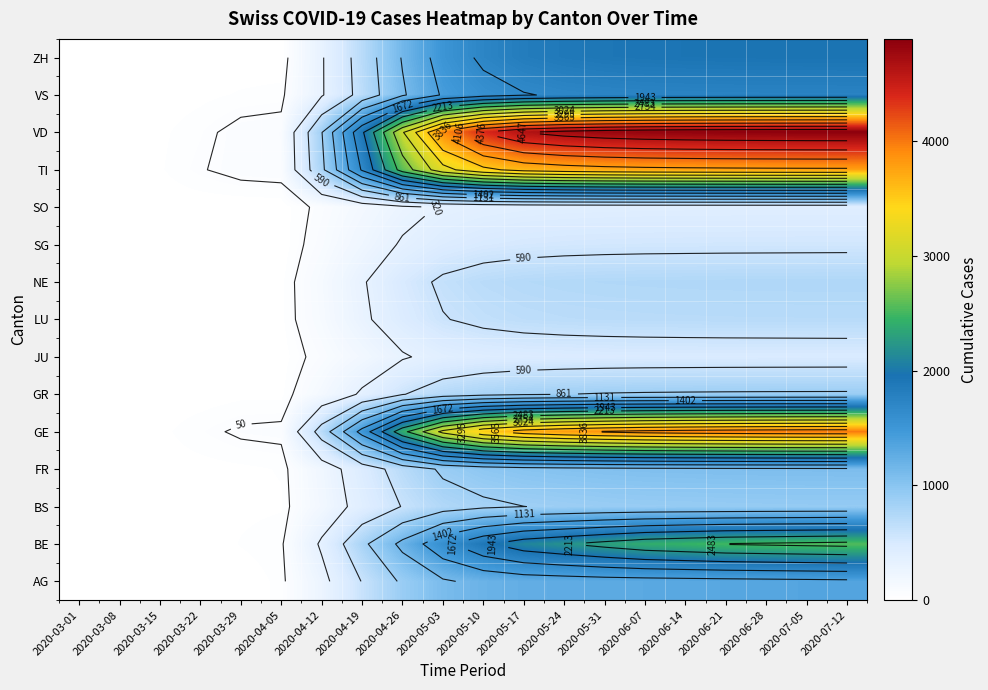

Rank the series at 2020-03-29 from highest to lowest value.

TI, VD, GE, VS, BE, NE, FR, BS, GR, JU, AG, LU, SG, SO, ZH